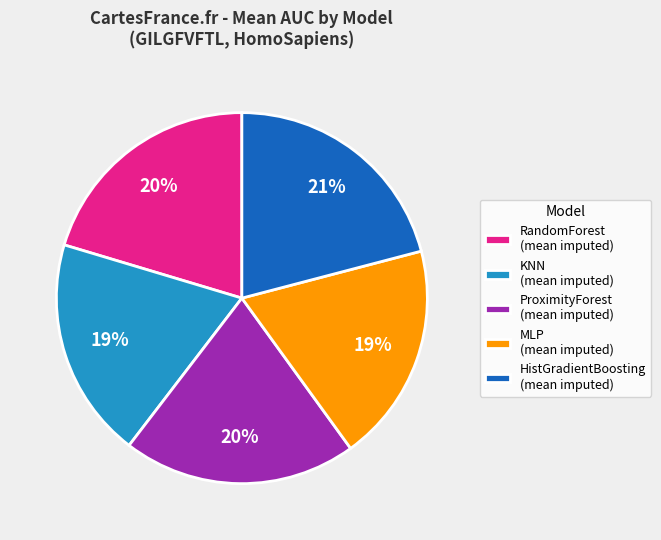

Does KNN (mean imputed) represent more than half of the total?

No